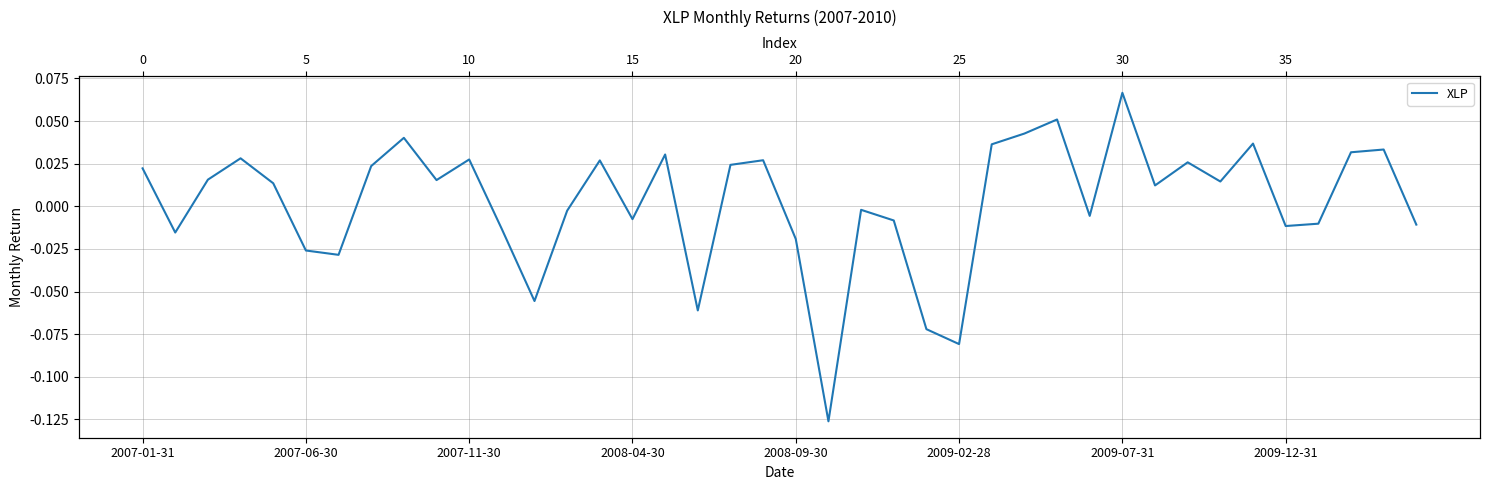

Count the number of data series in this chart.

1